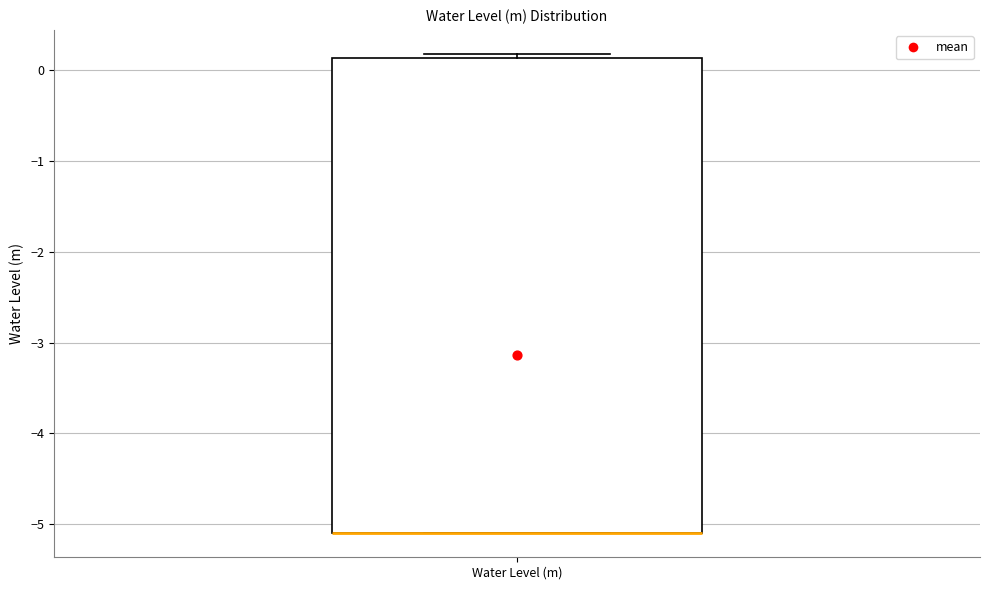

Where is the lower edge of the box for Water Level (m) on the y-axis? The values are not printed on the chart, so give them approximately, as read against the axis.

-5.1